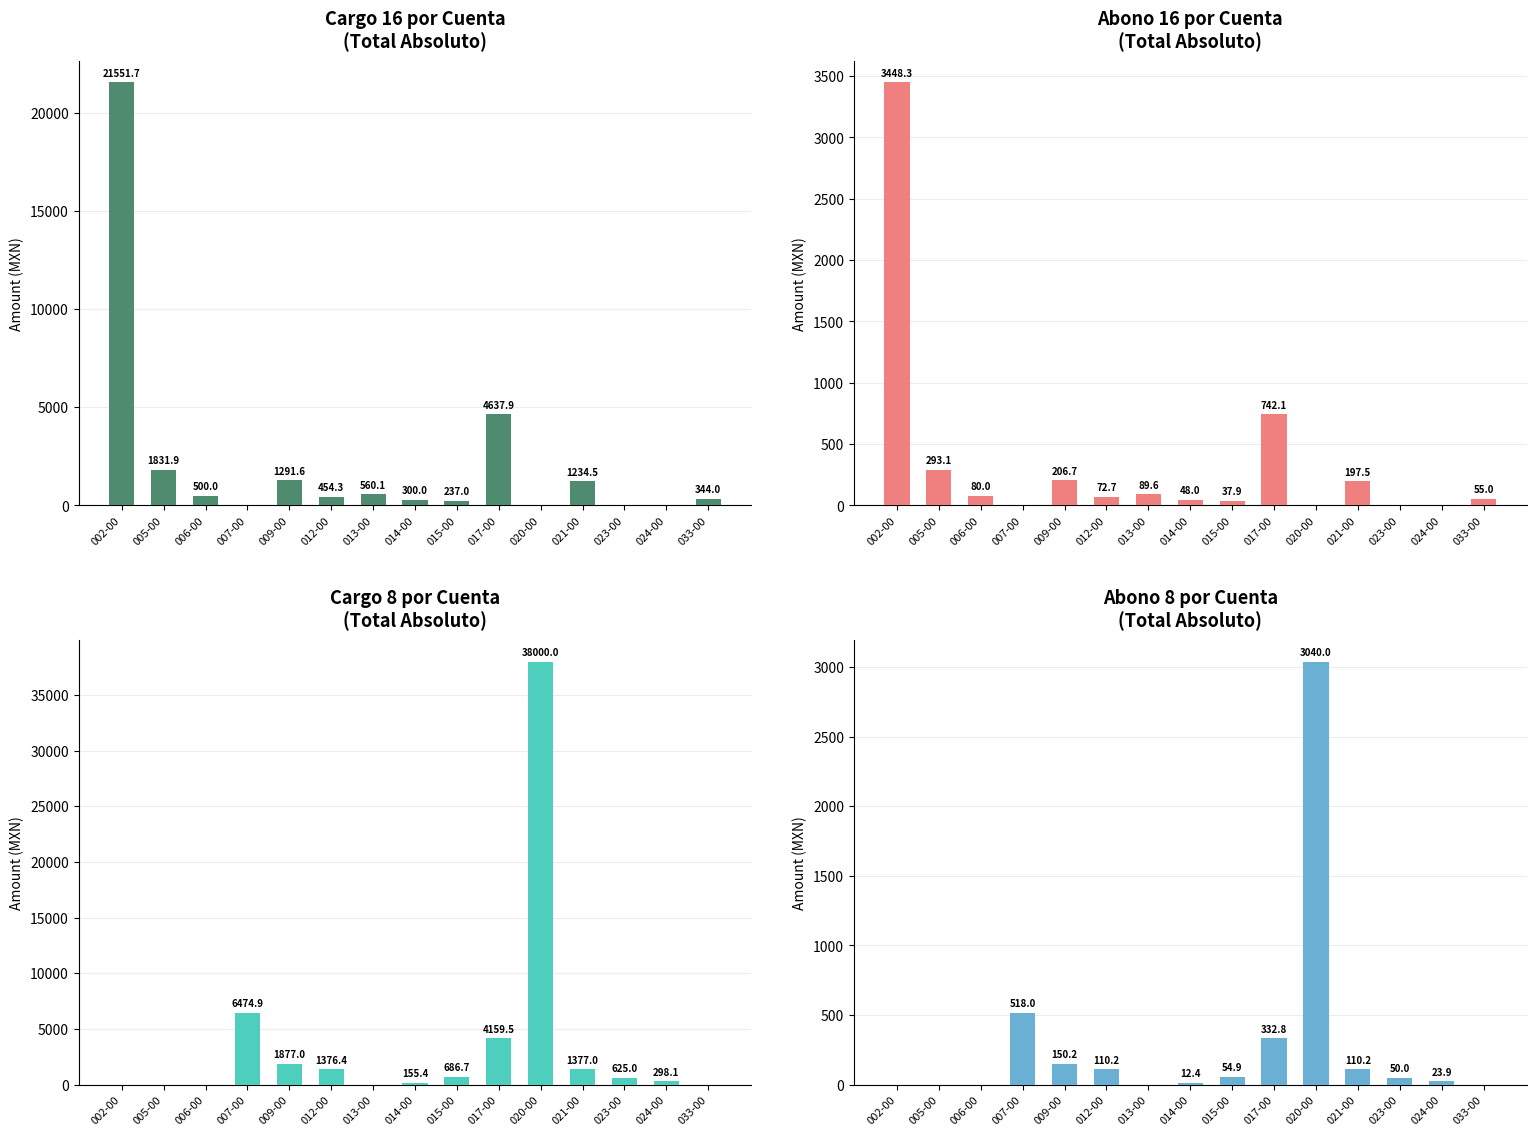

True or false: the data shows -1540.3 at 002-00.

False